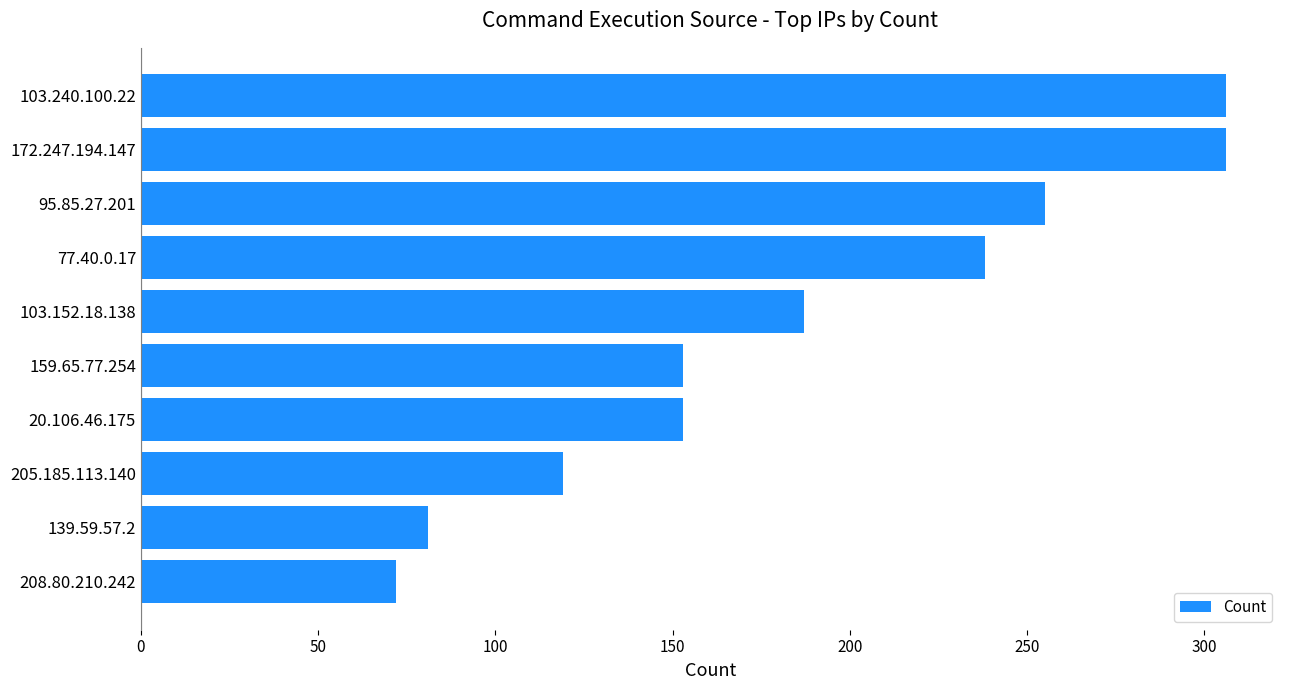

The chart shows a value of 153 at 159.65.77.254. True or false?

True